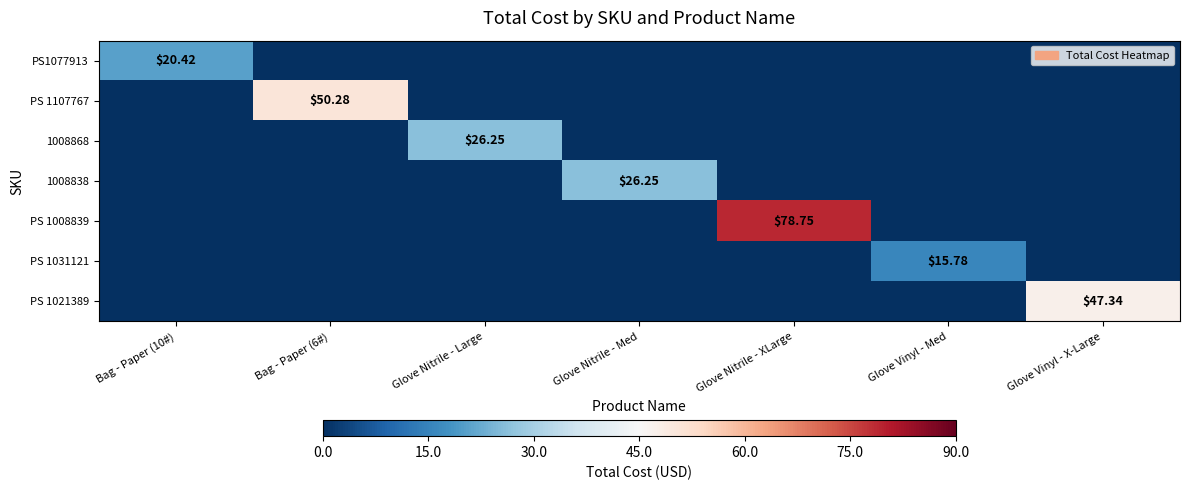

True or false: PS 1031121 has a value of 0.0 at Glove Nitrile - XLarge.

True